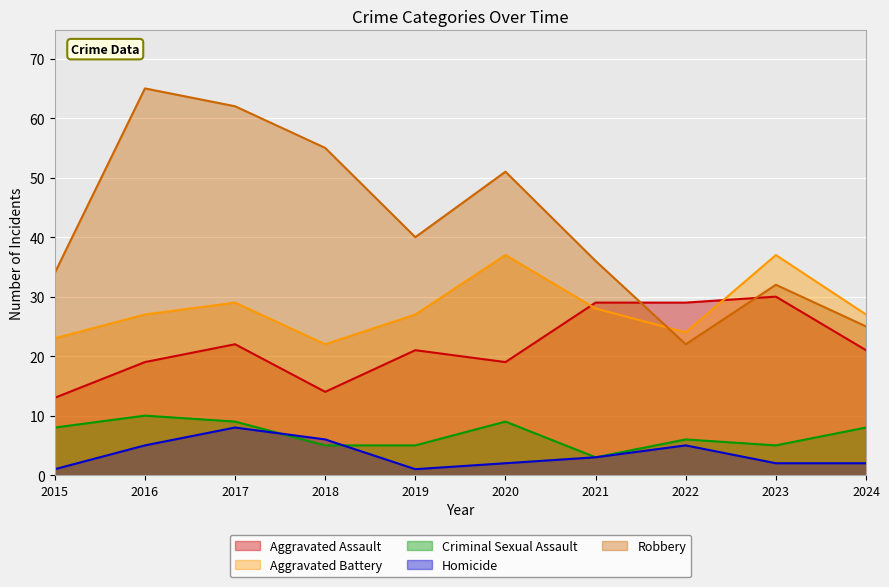

List the labels in order of Homicide value, smallest first.

2015, 2019, 2020, 2023, 2024, 2021, 2016, 2022, 2018, 2017